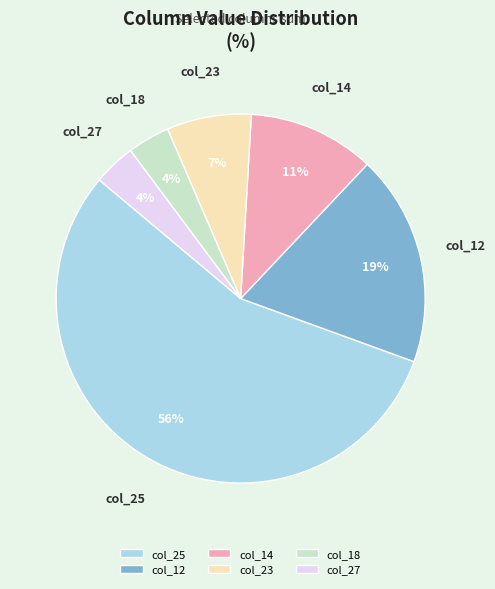

Do col_18 and col_25 together represent more than half of the pie?

Yes